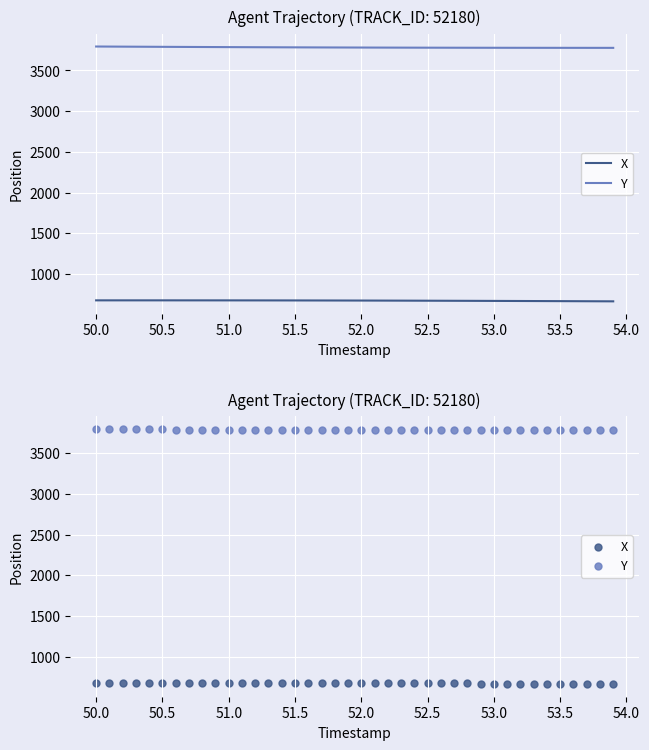

Which series has the largest Y range (max minus min)?

Y